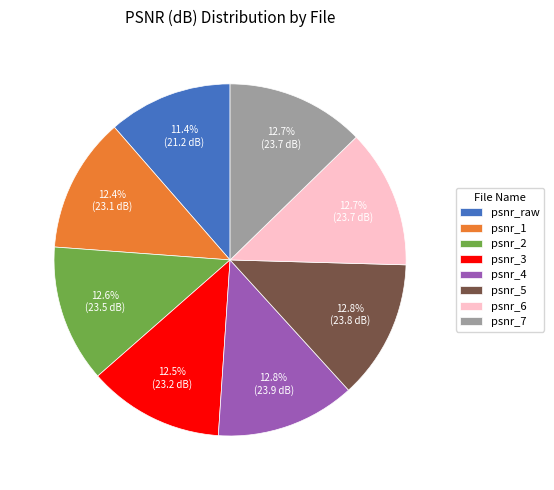

Combined, do psnr_4 and psnr_5 account for over 50%?

No